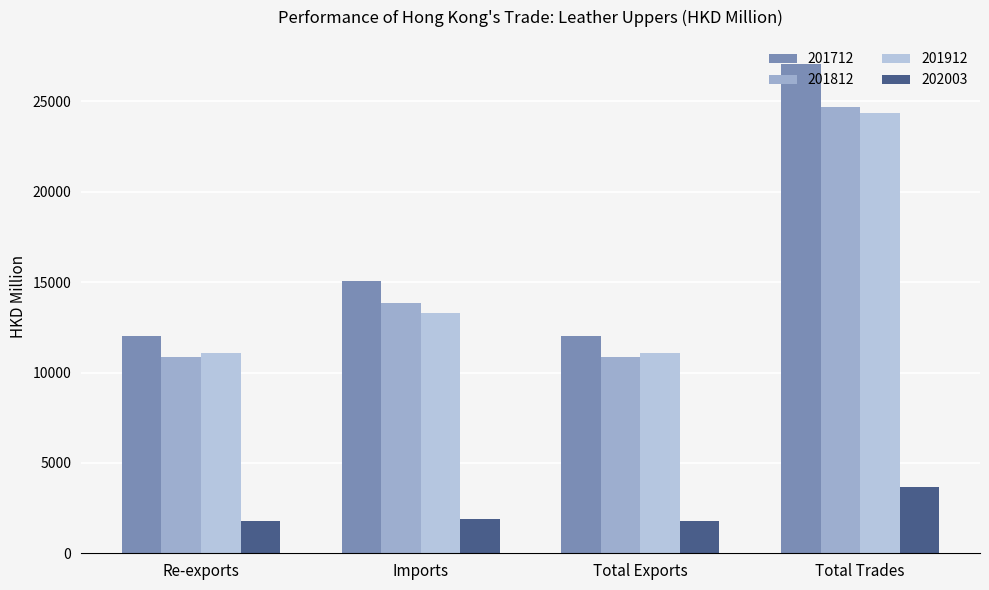

At how many categories does at least one series exceed 17862?

1